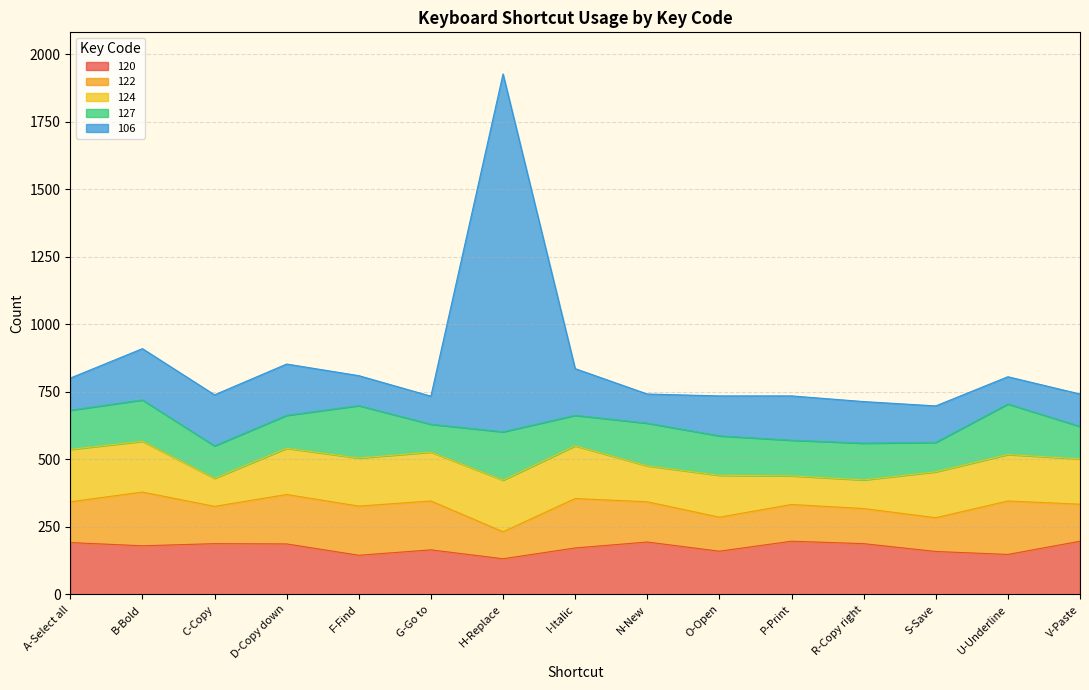

What is the label of the 1st point from the left?

A-Select all